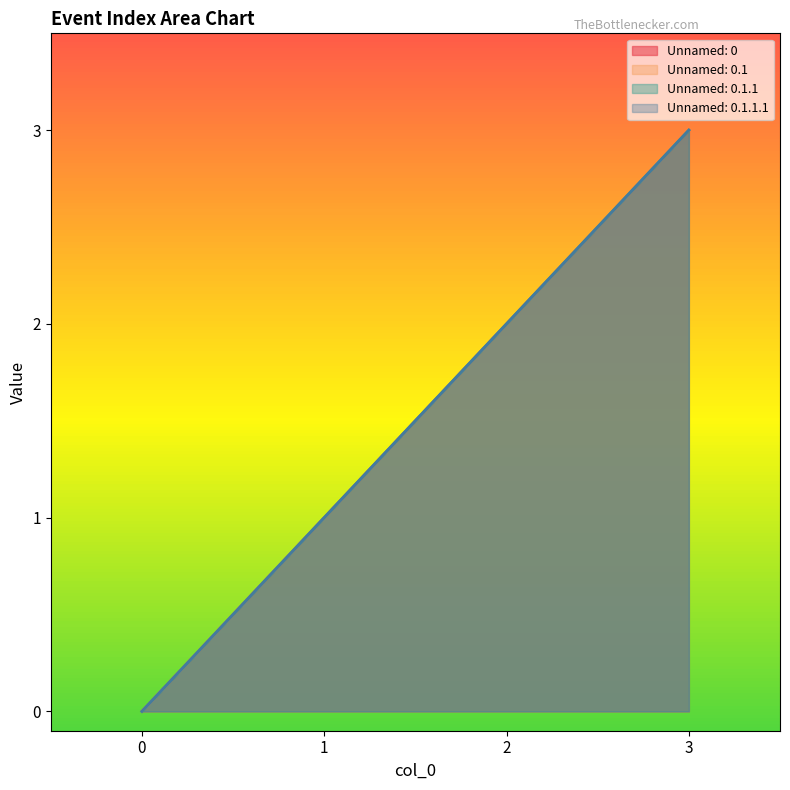

True or false: Unnamed: 0 has more than 1 points higher than both neighbors.

False